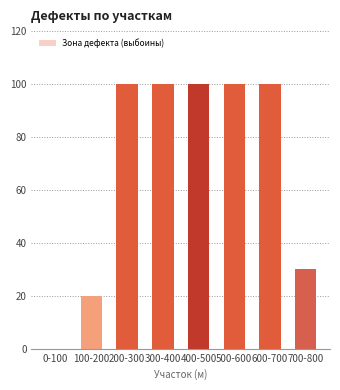

Count the values in the range 30 to 100.

6